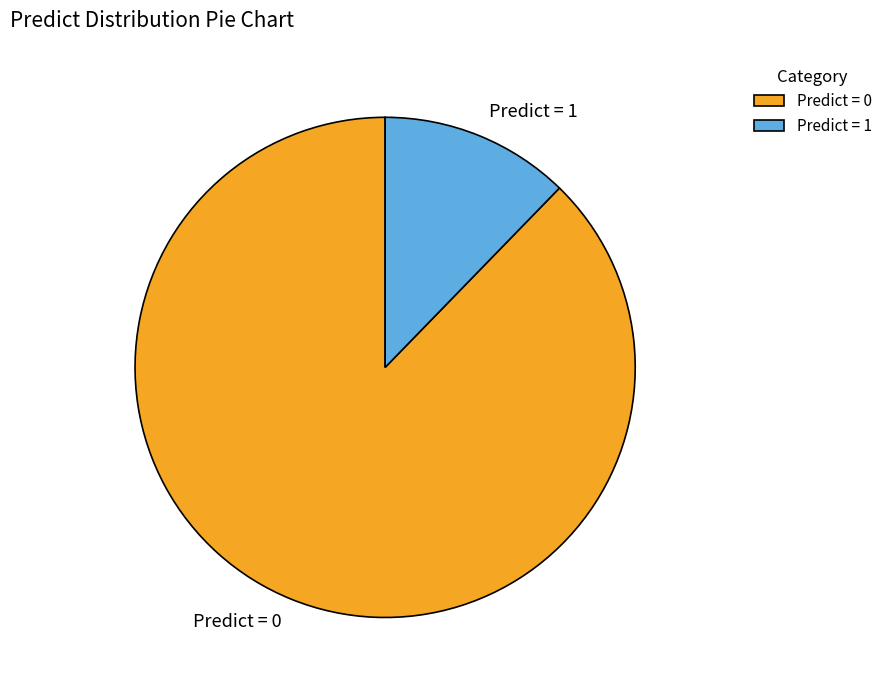

Does Predict = 0 account for over 50% of the chart?

Yes